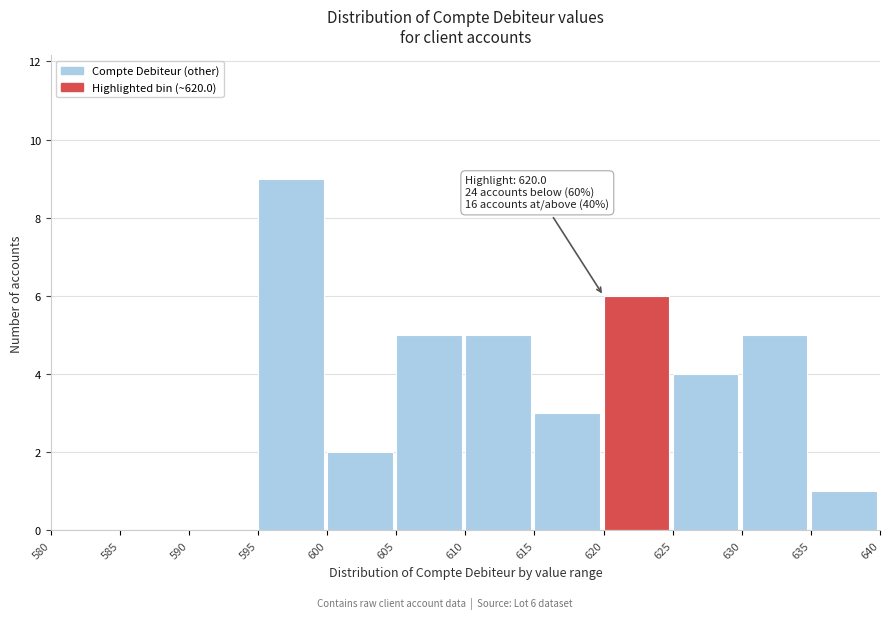

Over which range of the x-axis is the bar tallest?

595 to 600